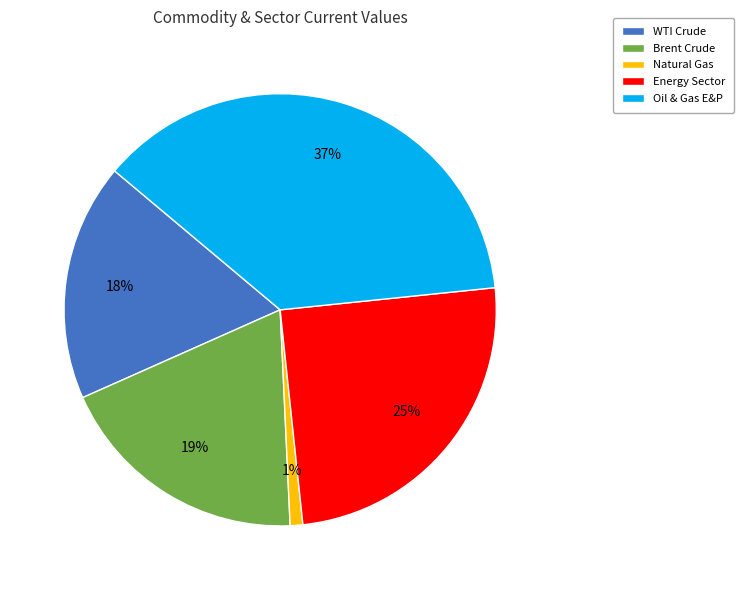

Rank the categories by value from highest to lowest.

Oil & Gas E&P, Energy Sector, Brent Crude, WTI Crude, Natural Gas